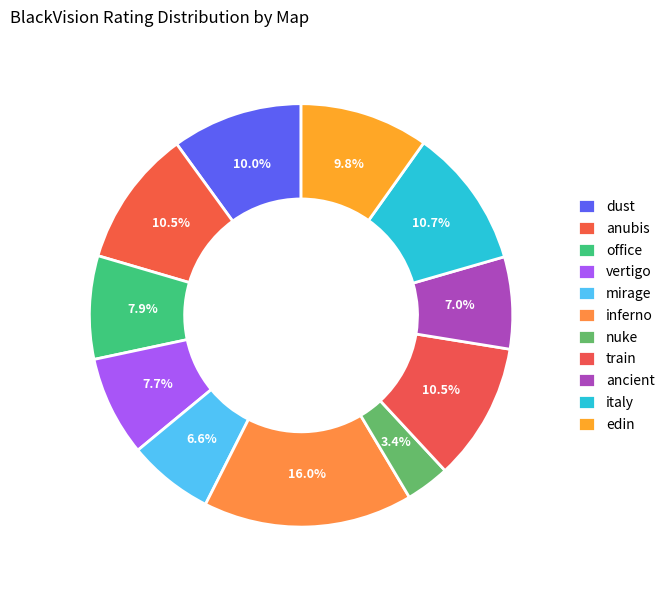

Rank the categories by value from lowest to highest.

nuke, mirage, ancient, vertigo, office, edin, dust, anubis, train, italy, inferno